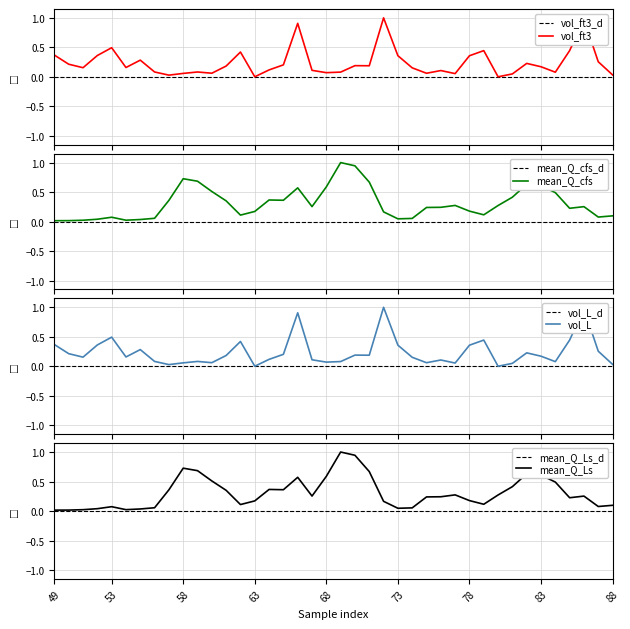

Which category has the highest value in the vol_L series?

72